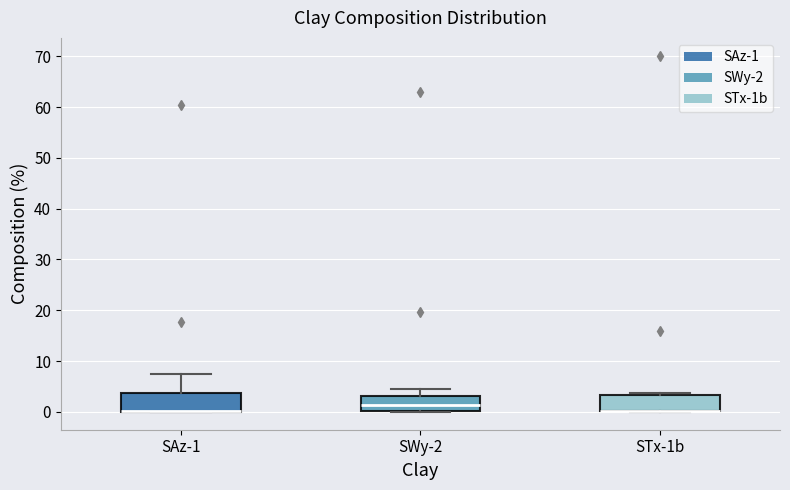

Where is the lower edge of the box for SWy-2 on the y-axis? The values are not printed on the chart, so give them approximately, as read against the axis.

0